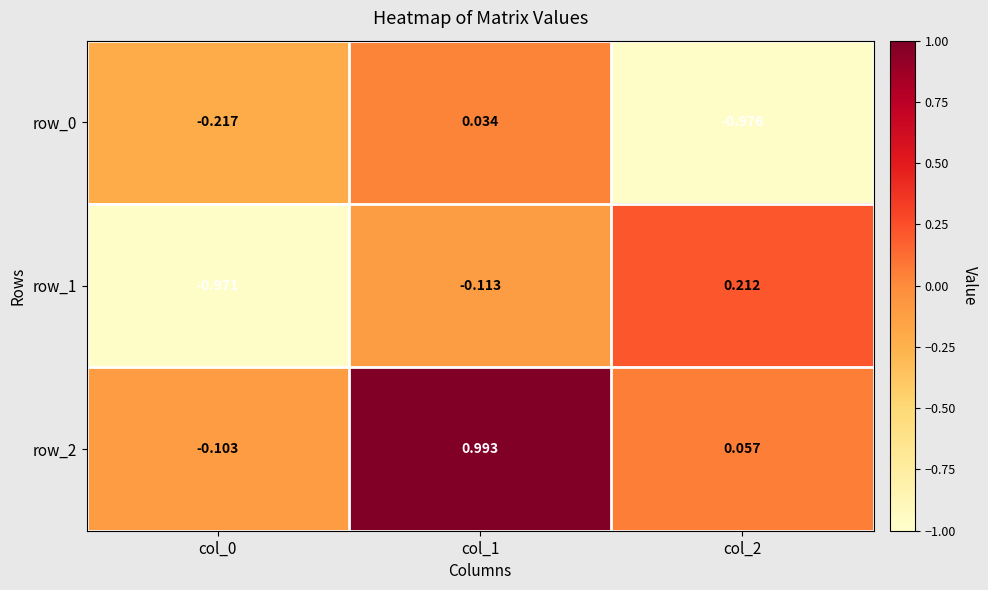

Is the value of row_0 at col_2 greater than the value of row_2 at col_2?

No